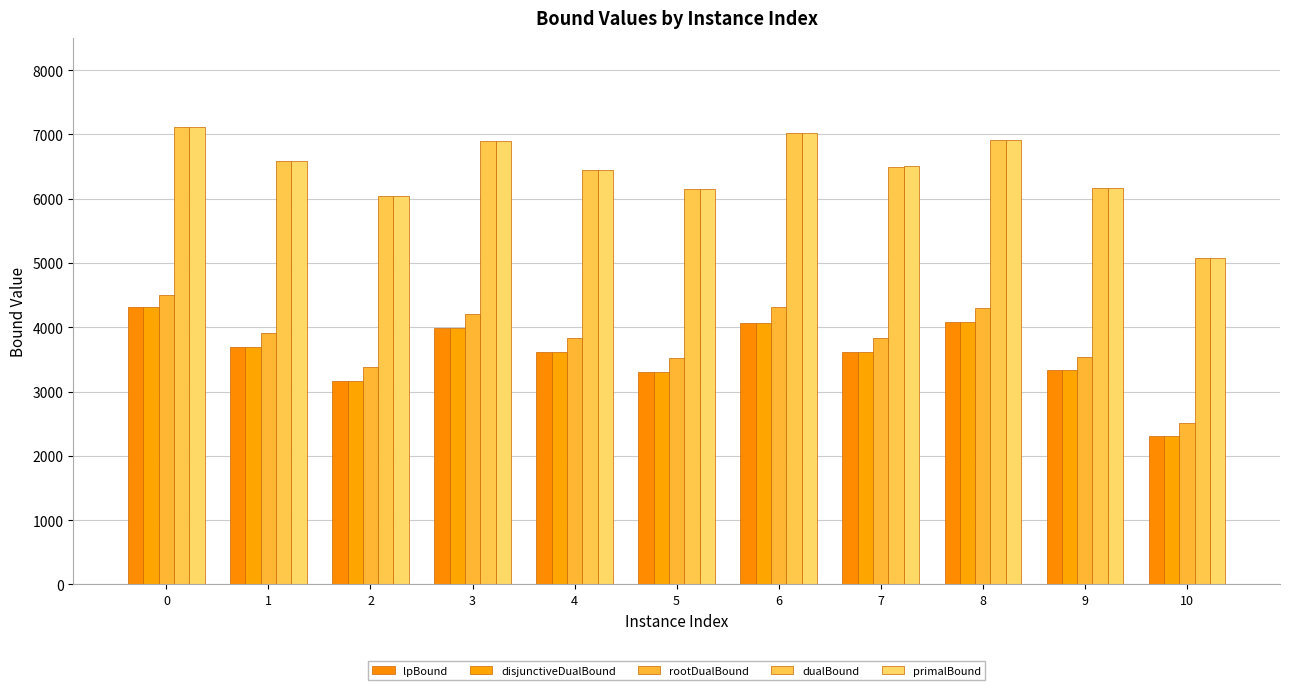

The rootDualBound series shows 3520.5 at 5. True or false?

True